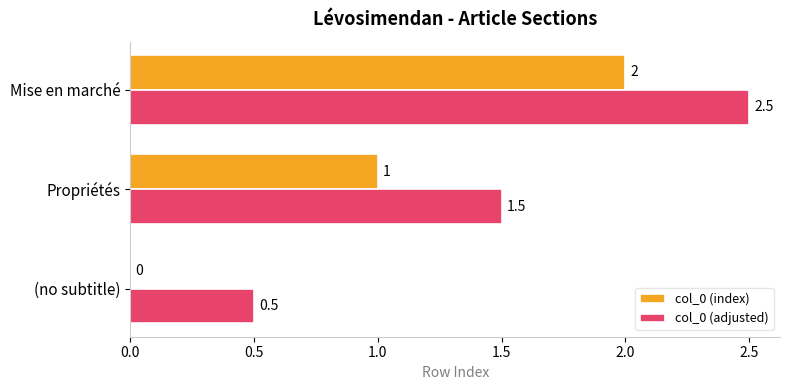

At which category does the chart reach its peak across all series?

Mise en marché